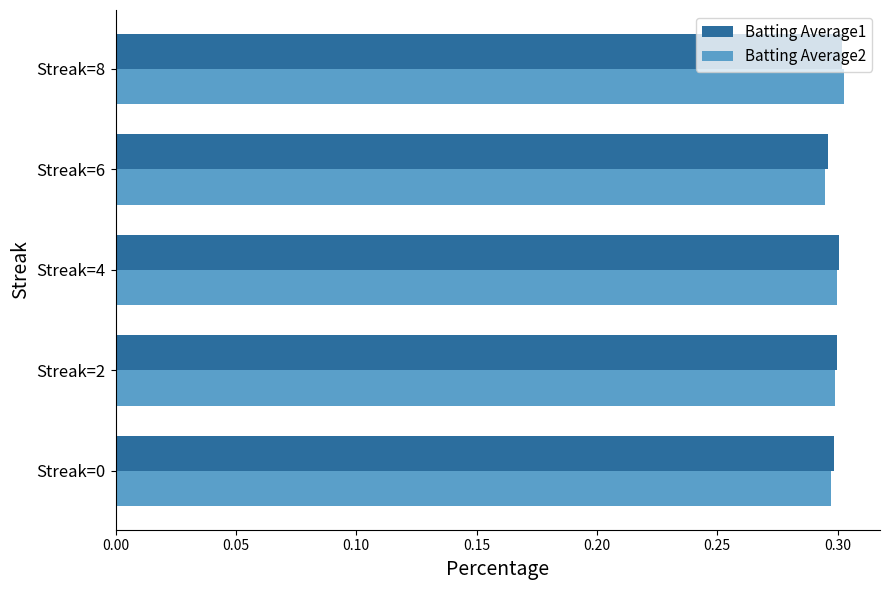

What is the total value across all series at Streak=2?

0.6